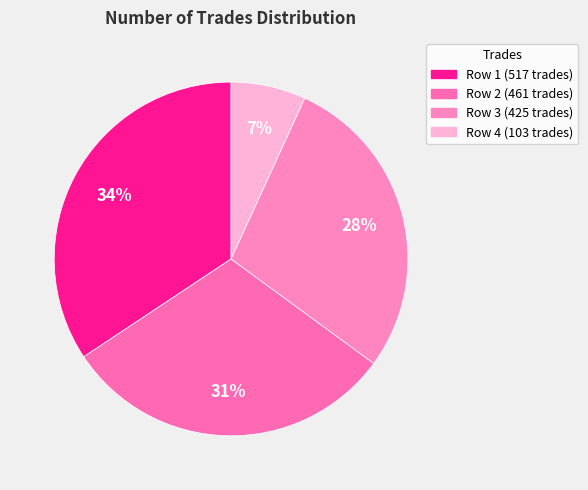

How many slices are in this pie chart?

4